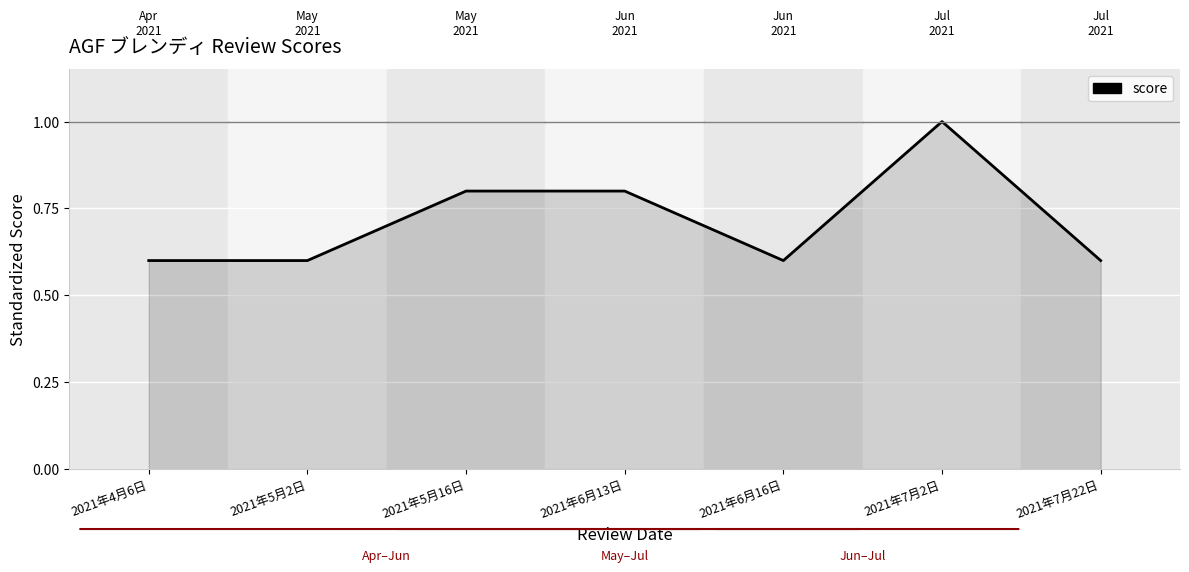

What is the minimum value shown in the chart?

0.6